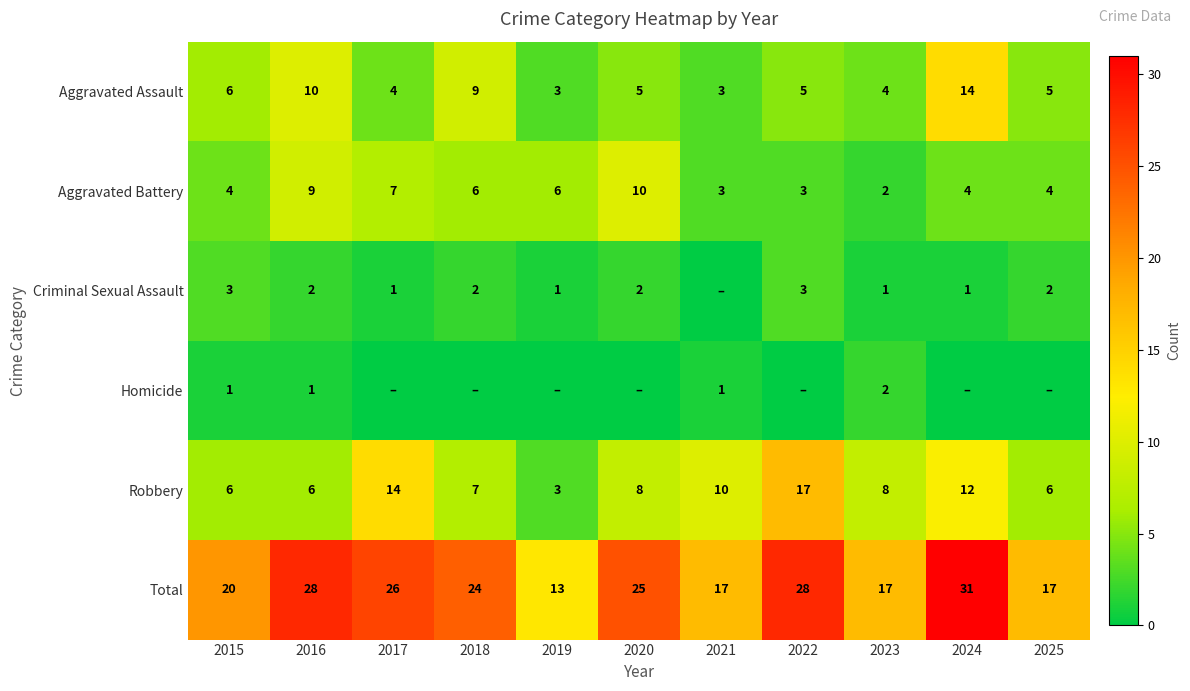

Where is Aggravated Assault nearest to the value 8?

2018